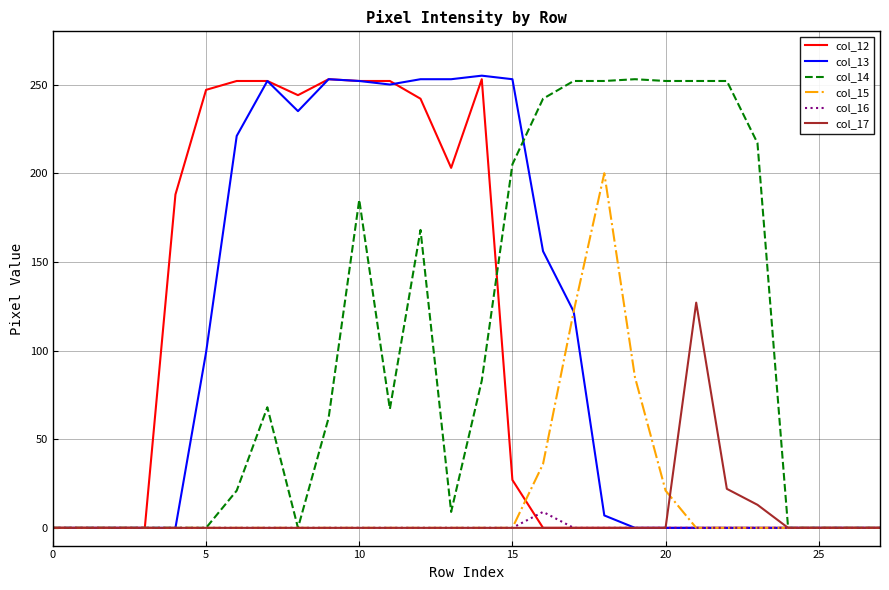

What is the maximum value shown in the chart?

255